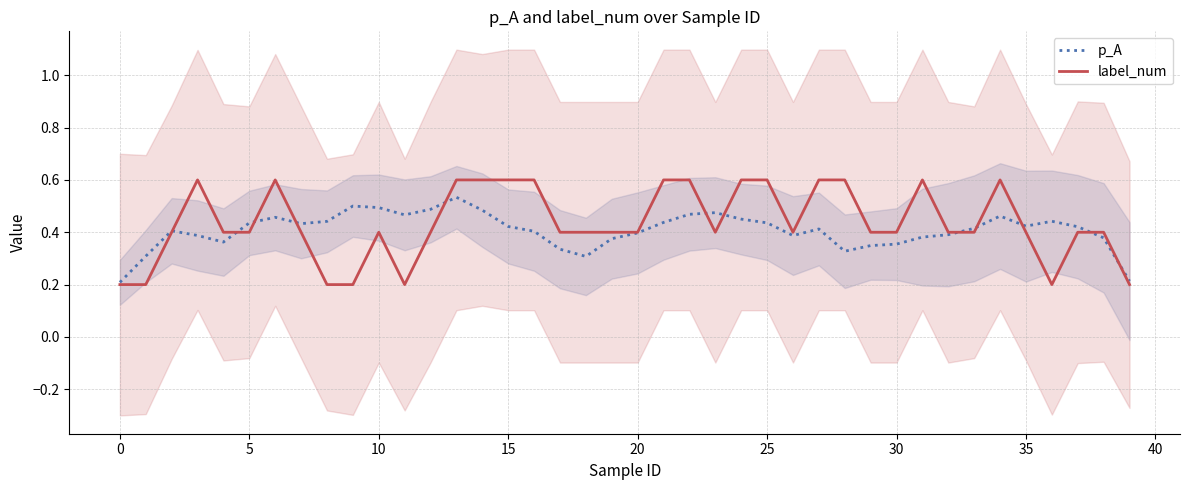

After their last crossing, which series has the higher values: label_num or p_A?

p_A